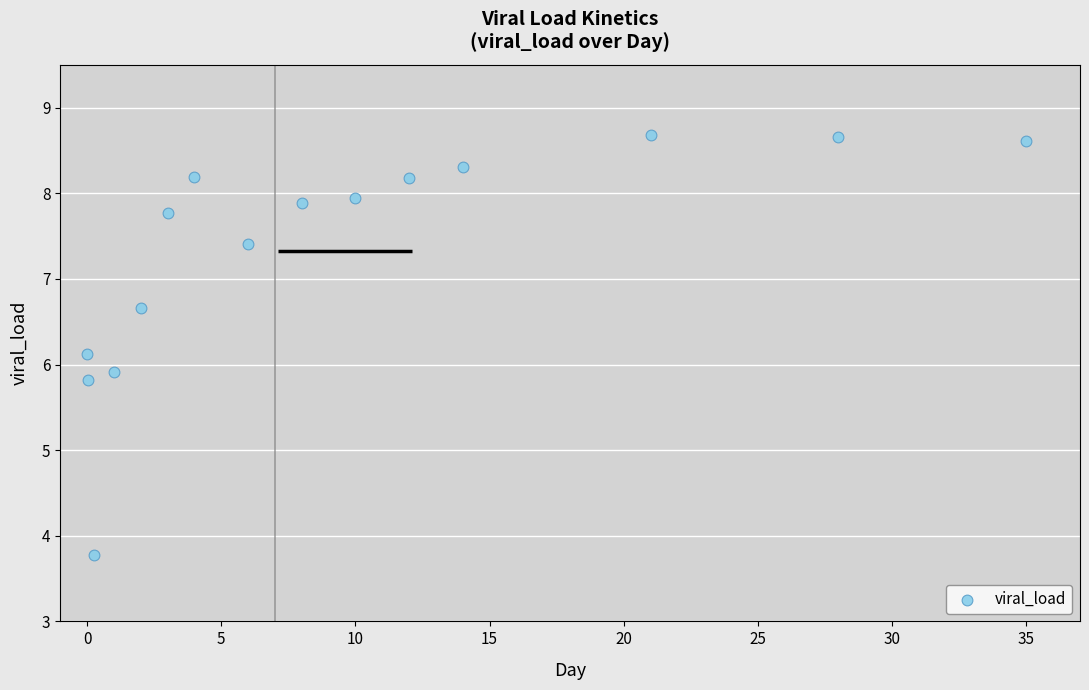

What is the range of X values (max minus min)?

35.0